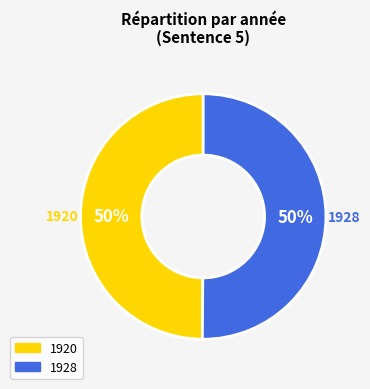

What percentage is the 1928 slice, to the nearest percent?

50%